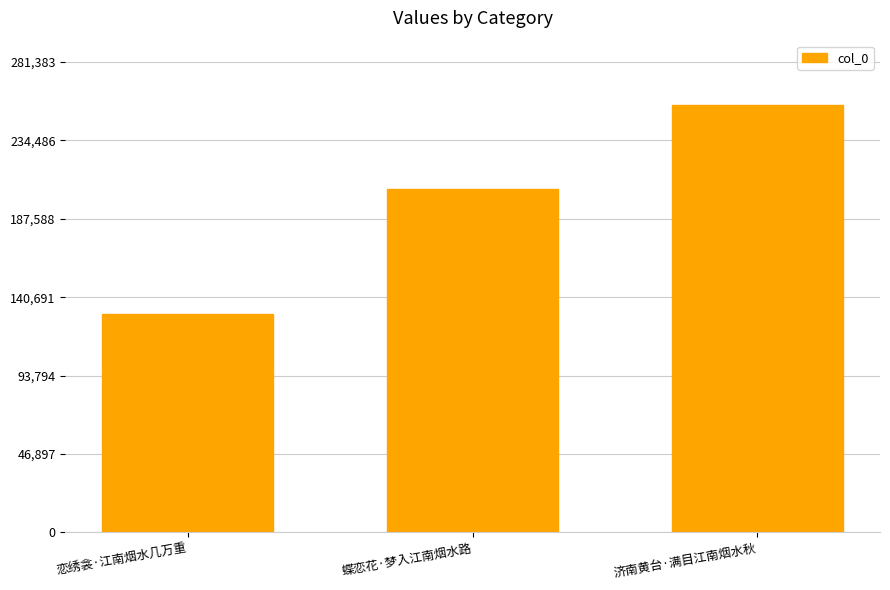

At which label is the value closest to 193146?

蝶恋花·梦入江南烟水路